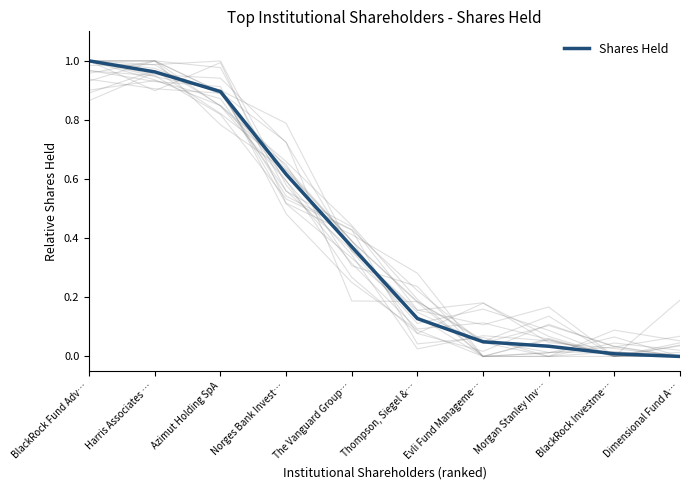

What is the change in value from BlackRock Fund Adv… to The Vanguard Group…?

-0.6